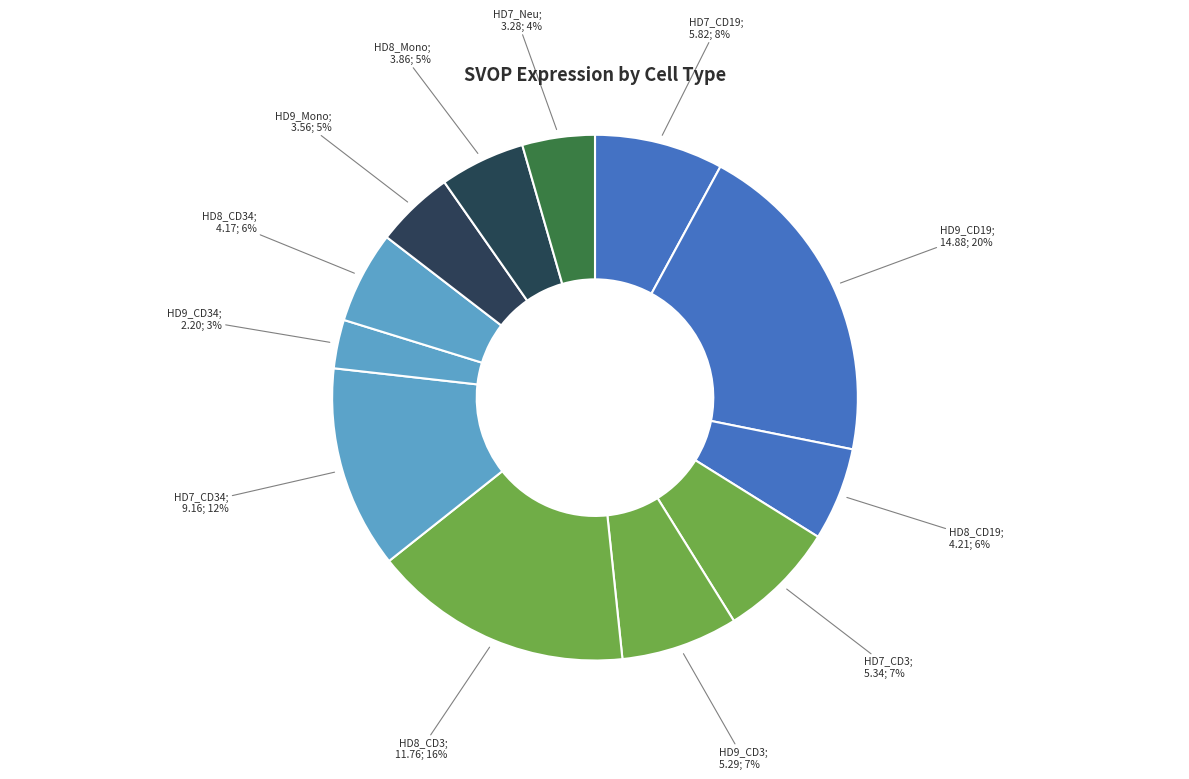

Count the number of slices in the pie.

12